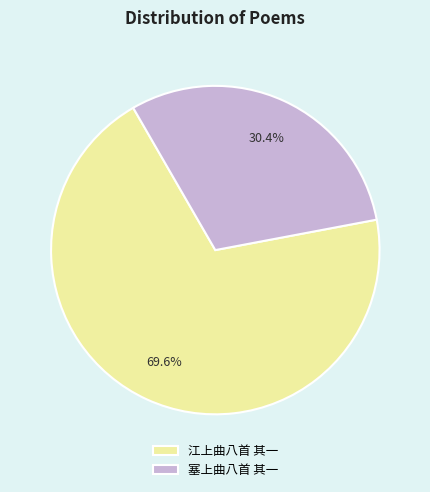

Rank the categories by value from lowest to highest.

塞上曲八首 其一, 江上曲八首 其一